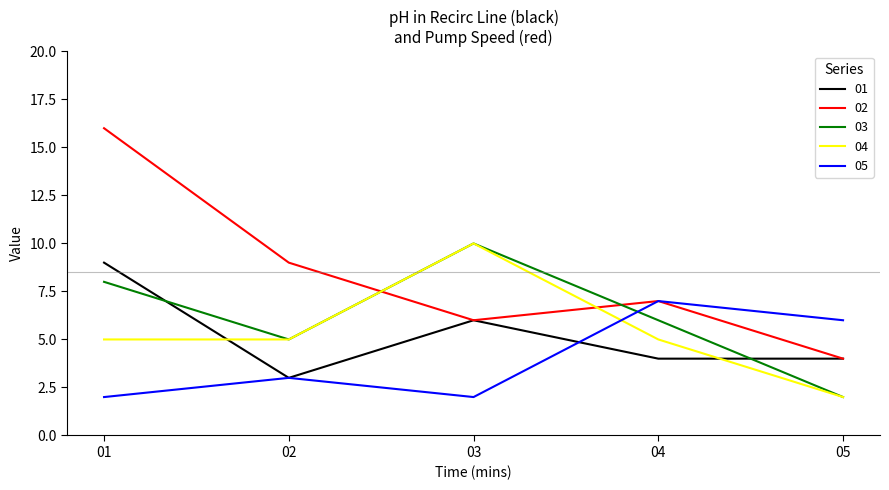

True or false: 02 has a value of 9 at 02.

True